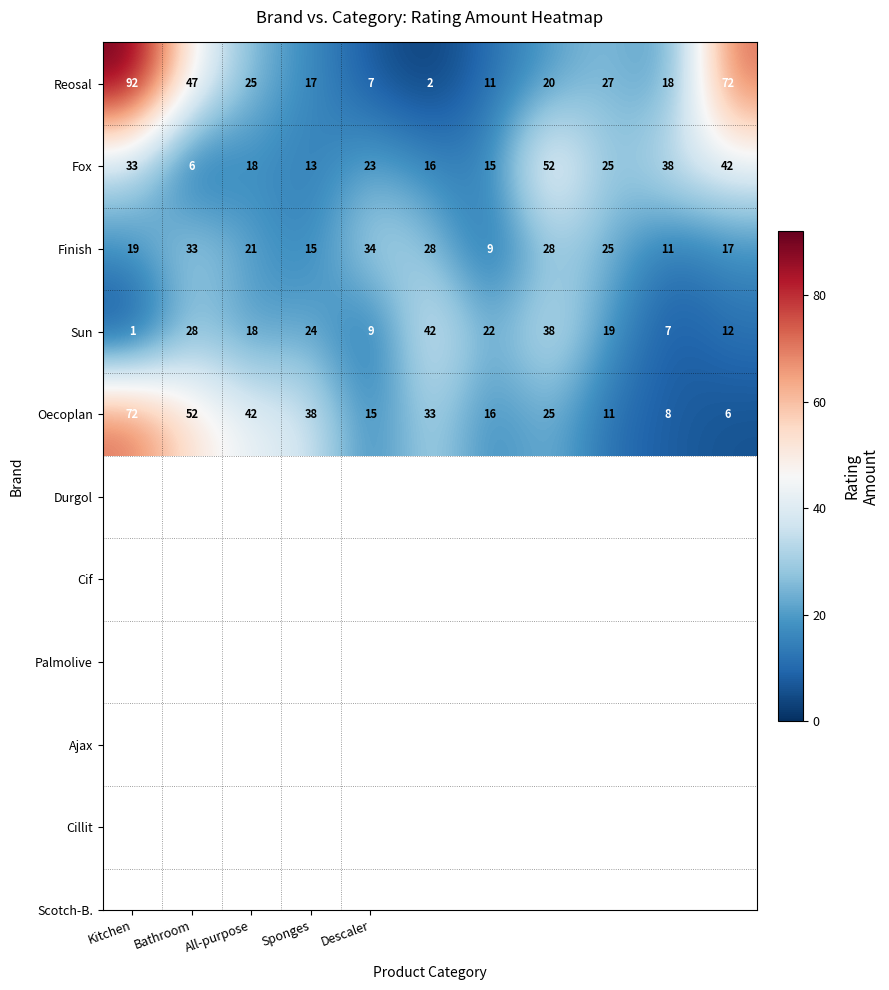

Which series has the widest spread of values?

Reosal